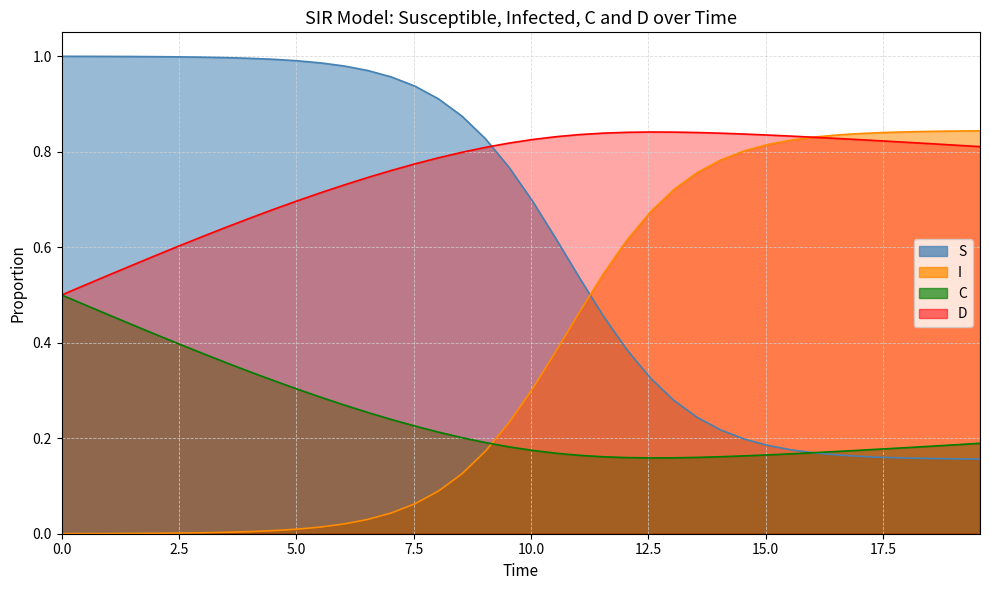

Which series has the largest total across all categories?

D